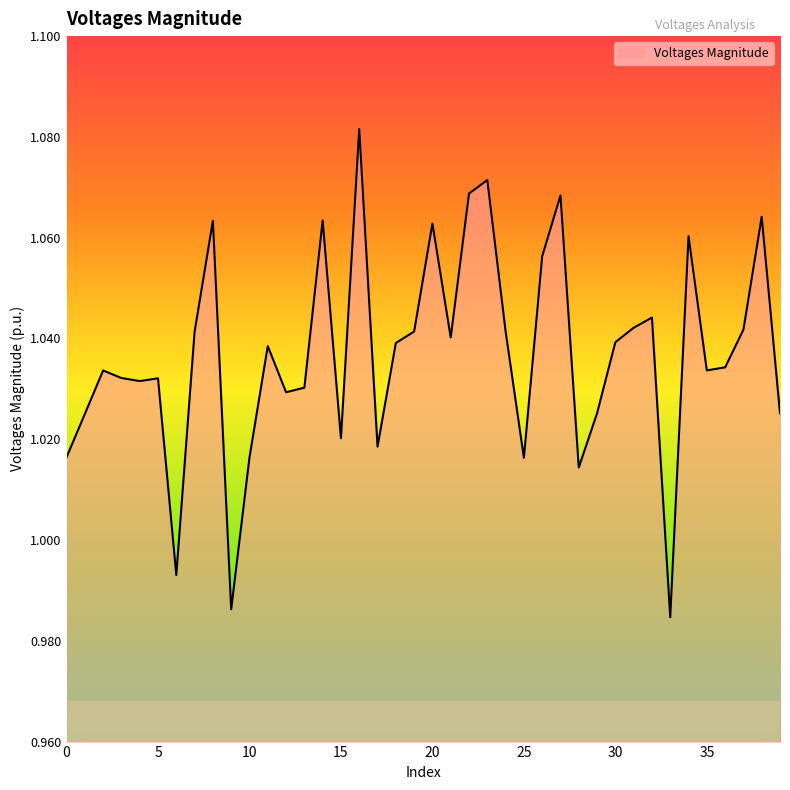

How many lines are shown in the chart?

1